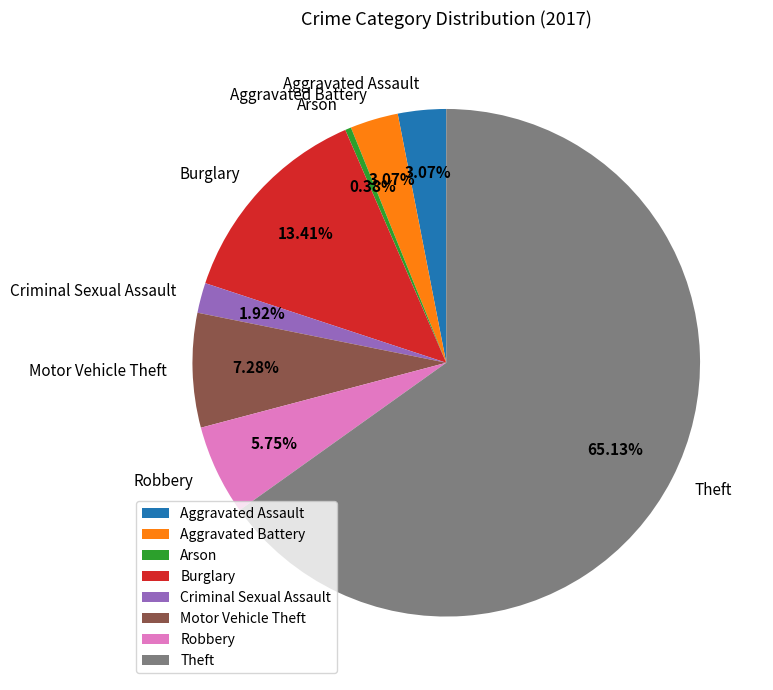

Does any single category account for the majority?

Yes